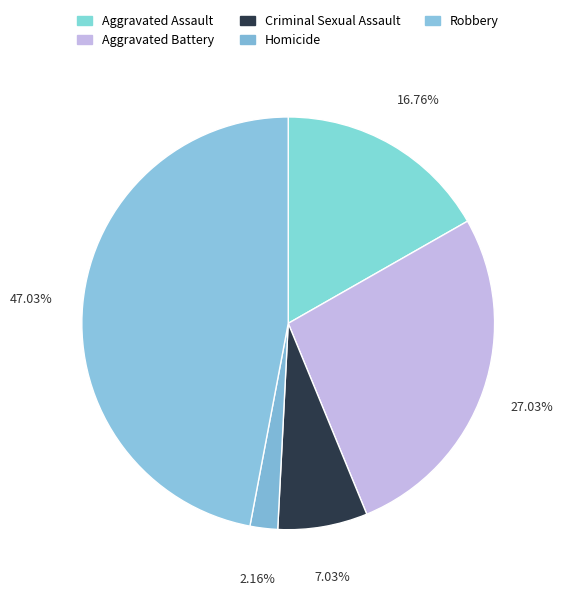

How many slices are in this pie chart?

5